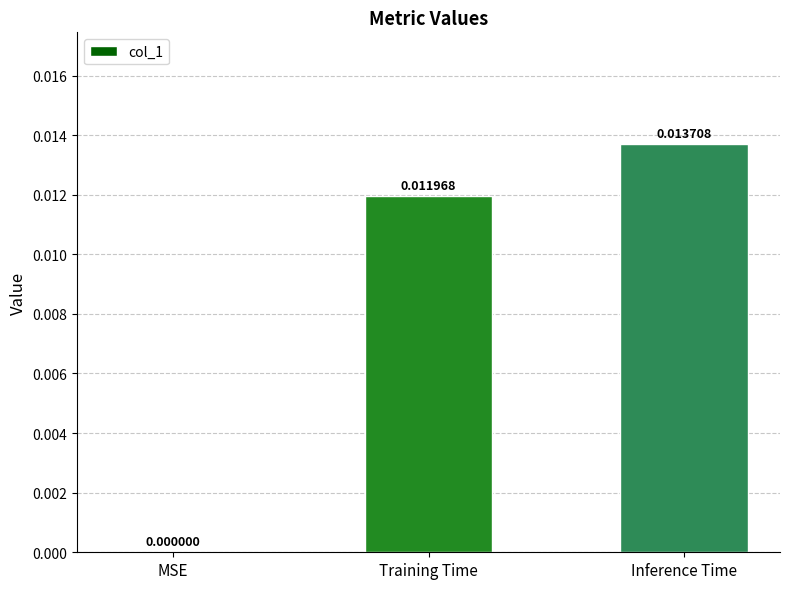

Between MSE and Inference Time, which is larger?

Inference Time